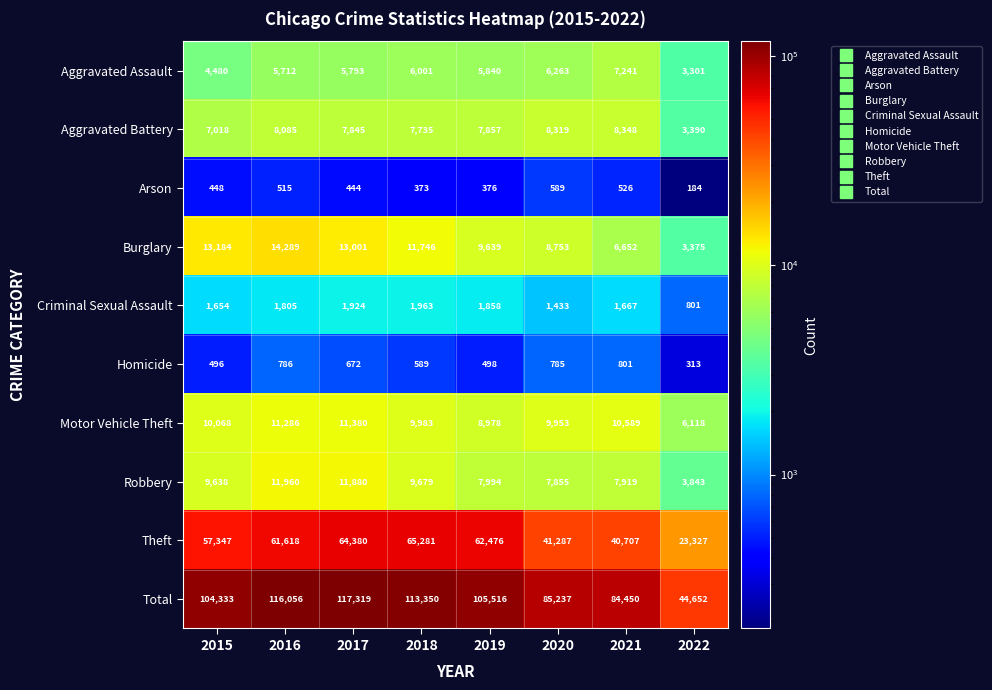

What is the average value of the Aggravated Assault series?

5579